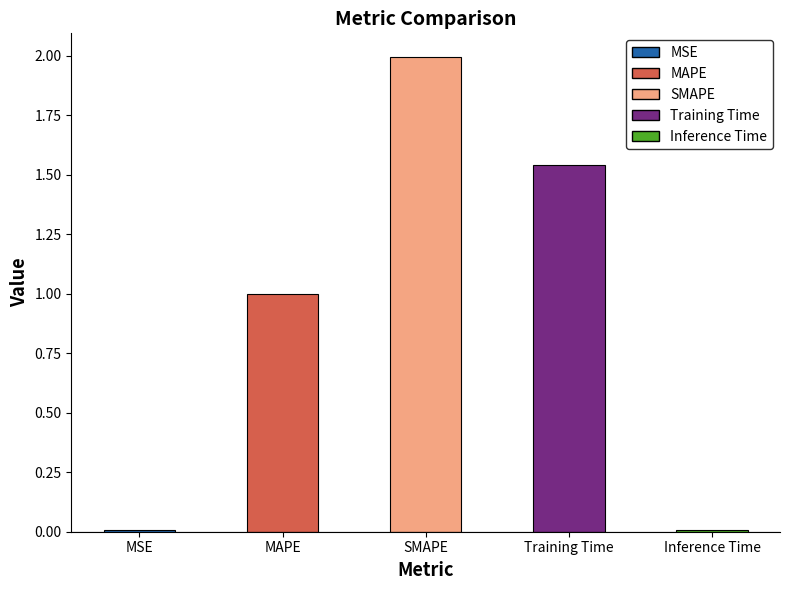

What is the maximum value shown in the chart?

2.0